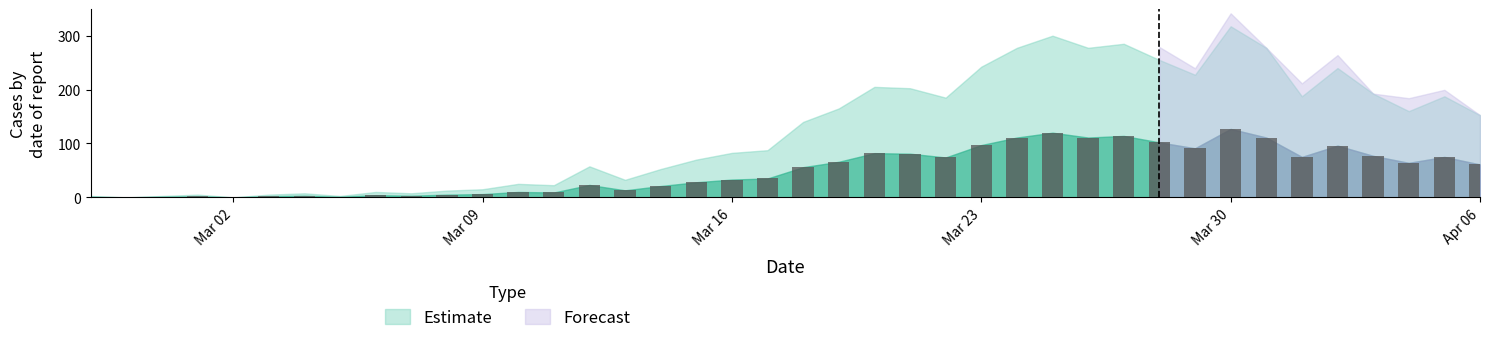

What is the sum of all values?

1991